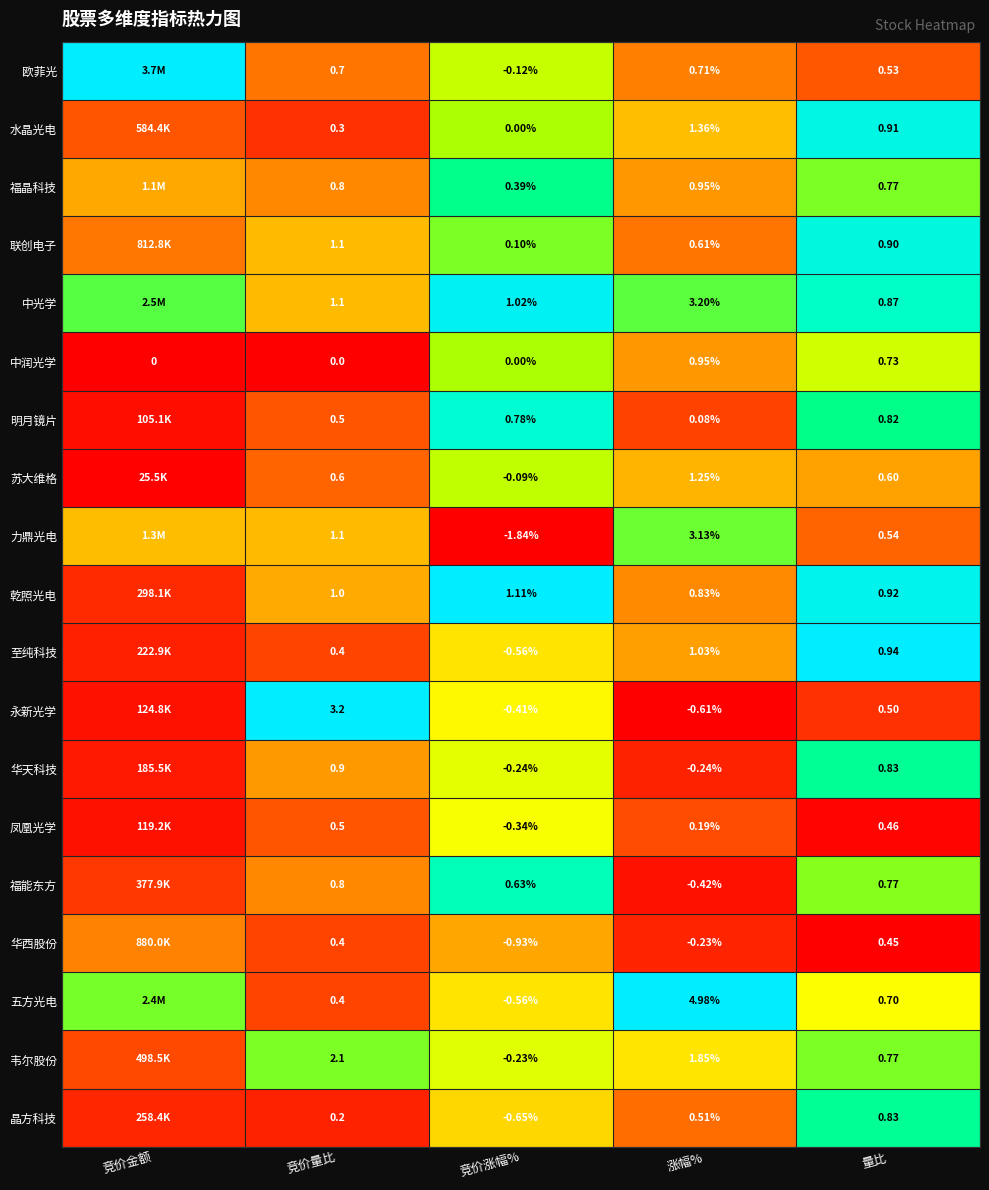

Is the value of 欧菲光 at 量比 greater than the value of 明月镜片 at 竞价量比?

Yes